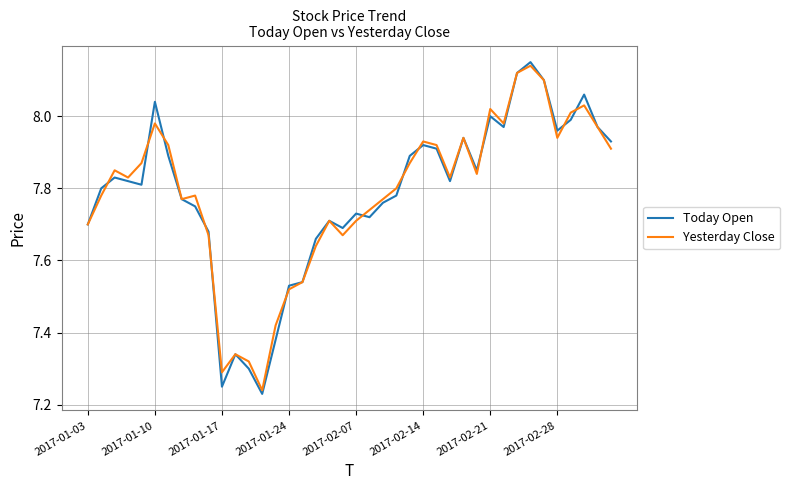

Which series has the widest spread of values?

Today Open